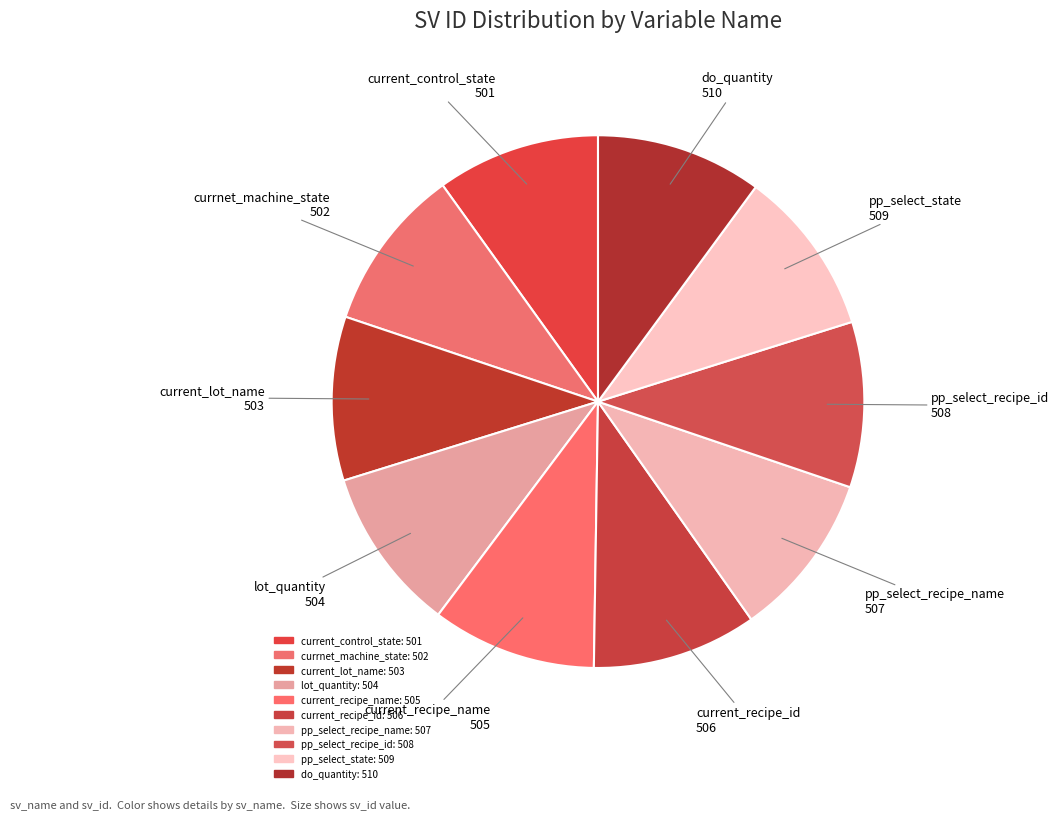

True or false: pp_select_recipe_name accounts for 10% of the total.

True